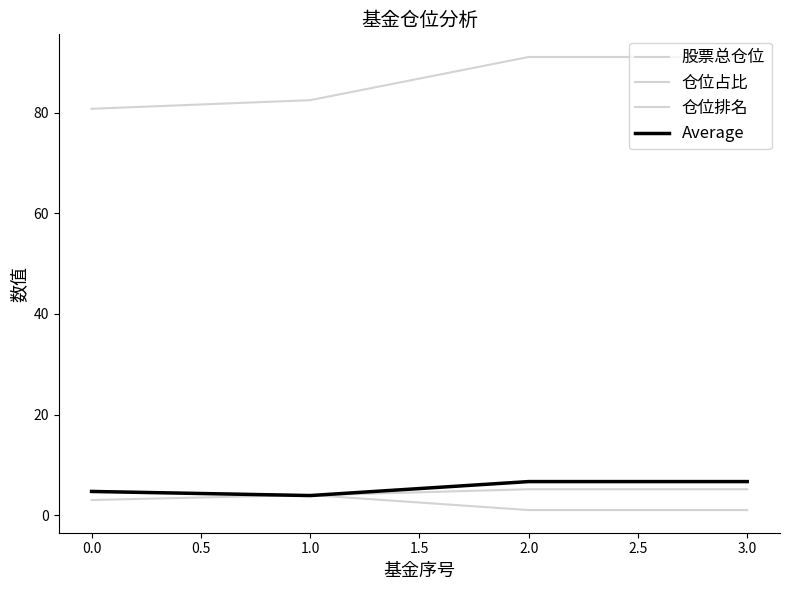

Does the chart display data point markers on the line(s)?

No